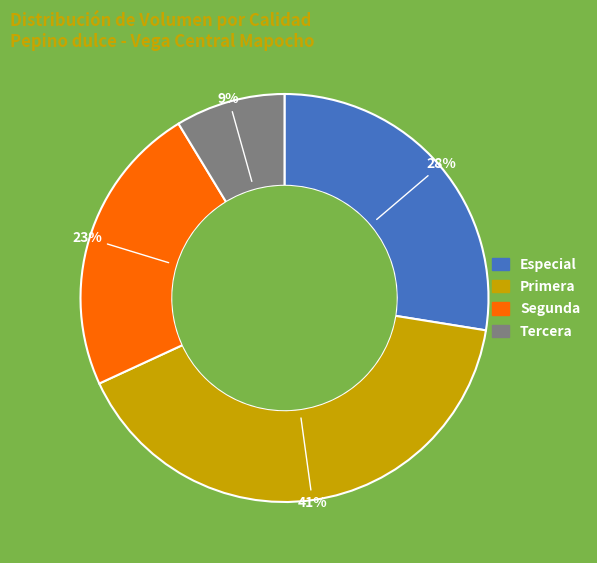

Count the number of slices in the pie.

4